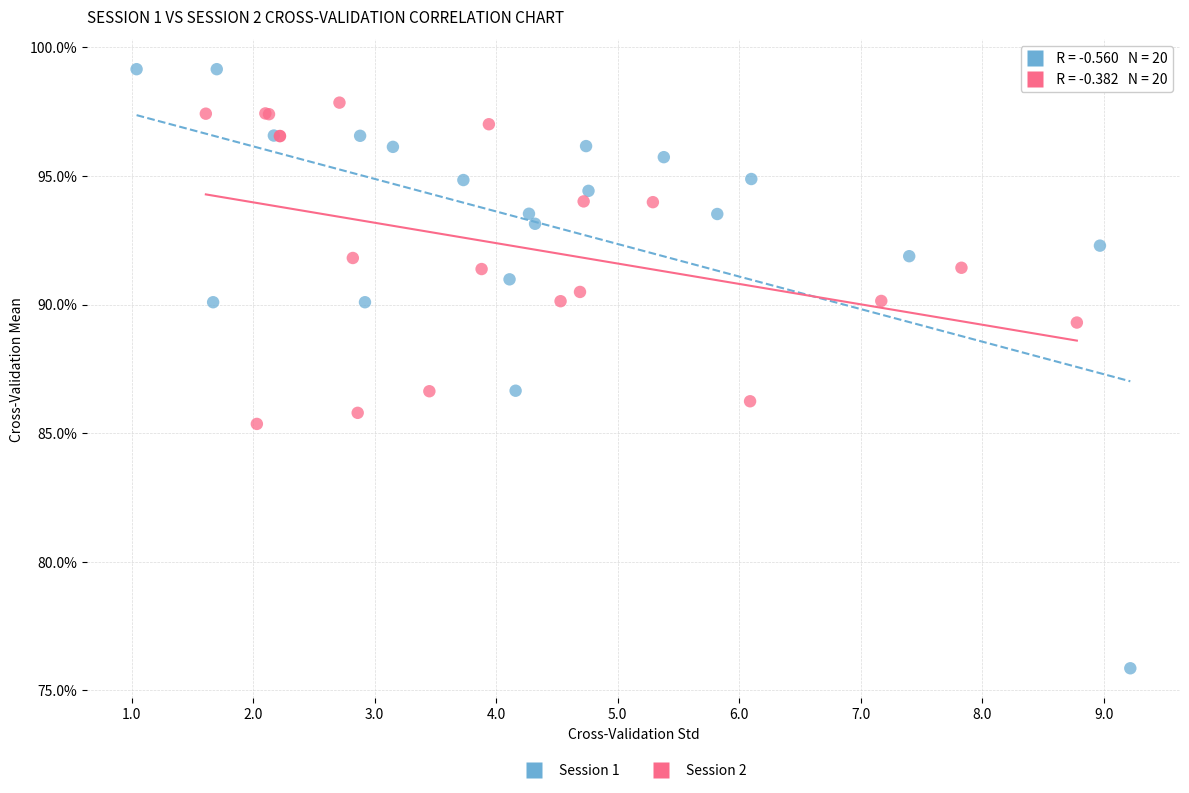

Which series reaches the minimum Y coordinate?

Session 1